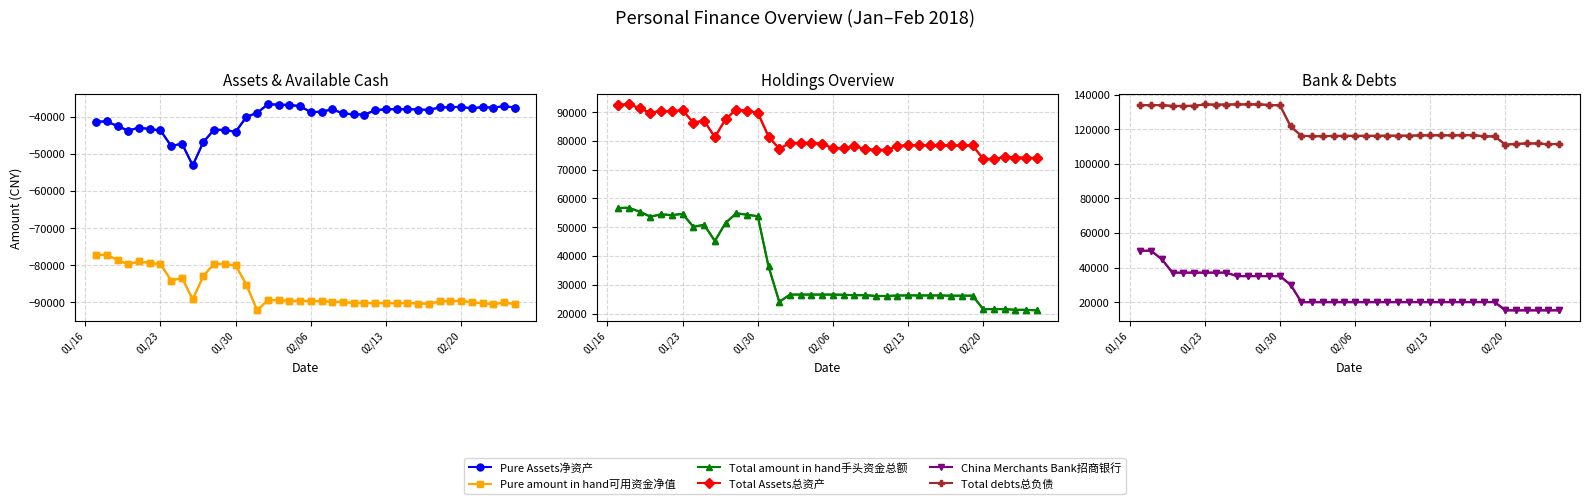

Is the value of Total debts总负债 at 20180225 greater than the value of Total Assets总资产 at 20180130?

Yes